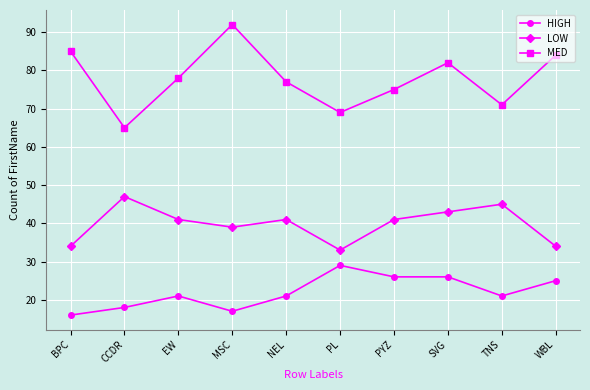

What is the label of the 9th point from the right?

CCDR